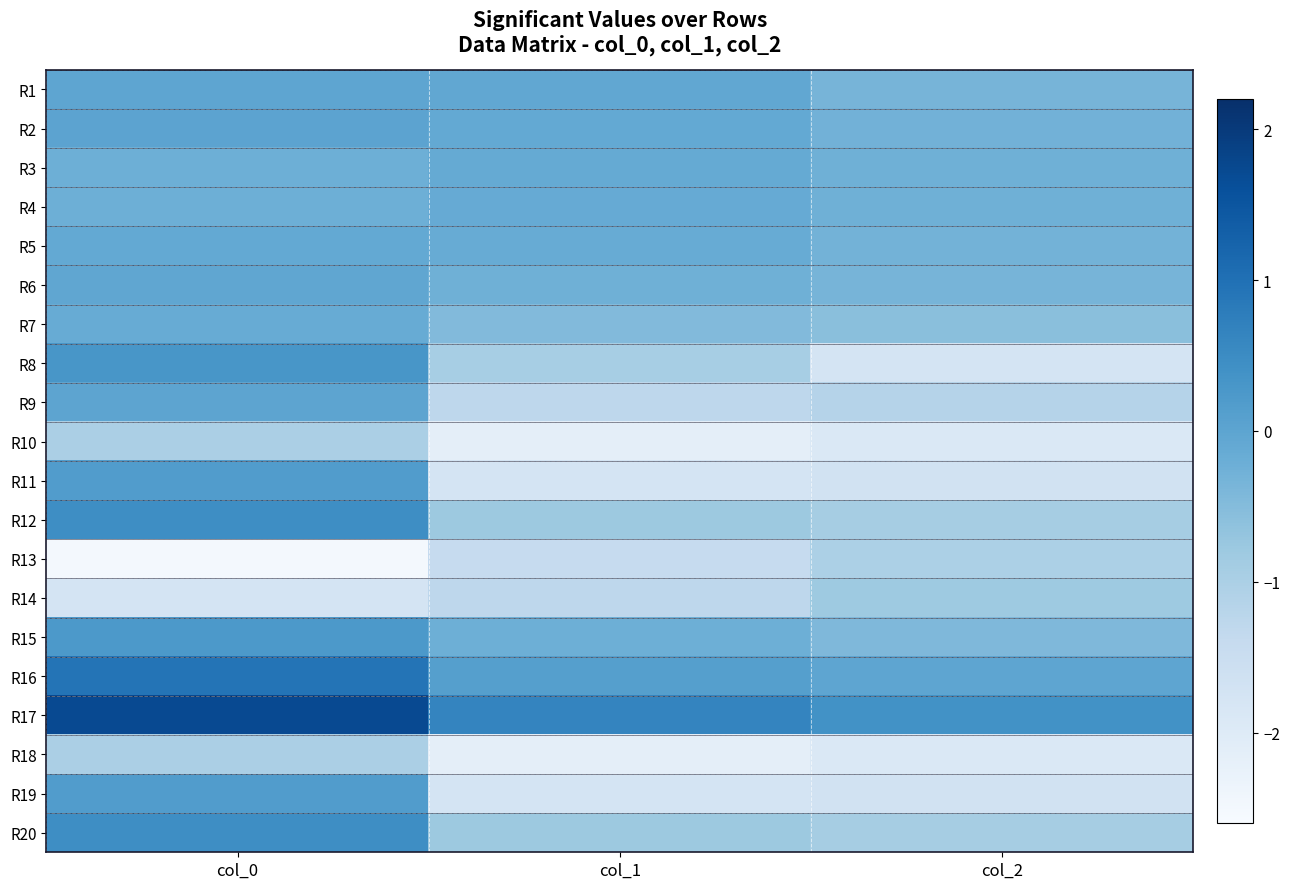

At col_1, list the series in order from largest to smallest.

R17, R16, R1, R2, R3, R4, R5, R15, R6, R7, R12, R20, R8, R9, R14, R13, R11, R19, R10, R18